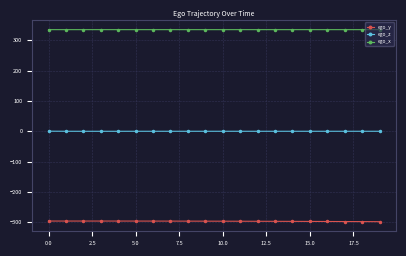

True or false: ego_y and ego_z intersect in this chart.

False